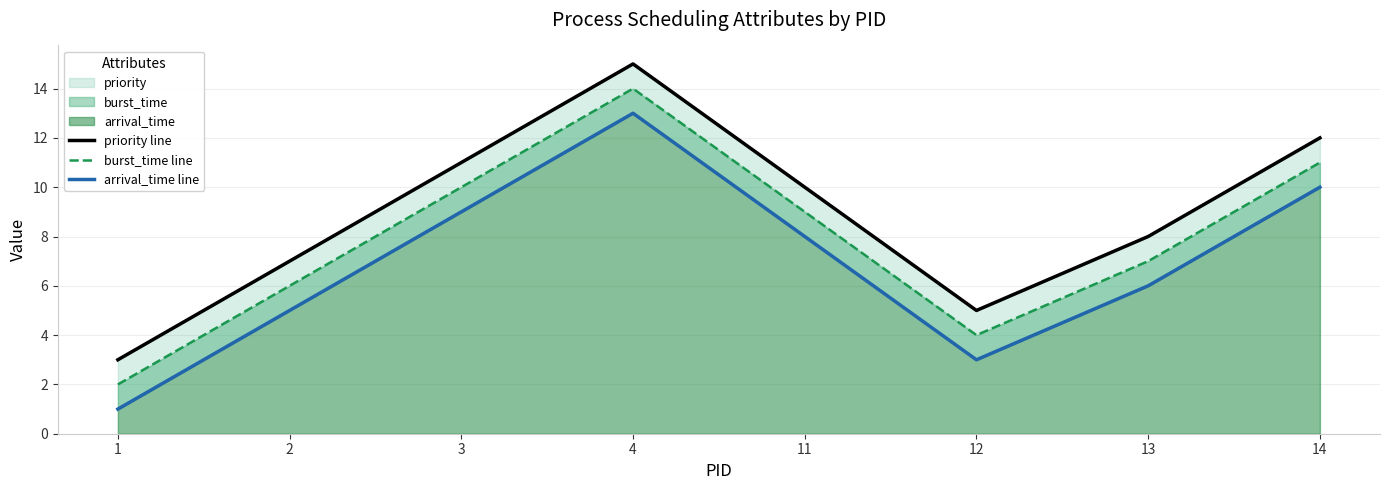

At which label is priority line closest to 9?

11